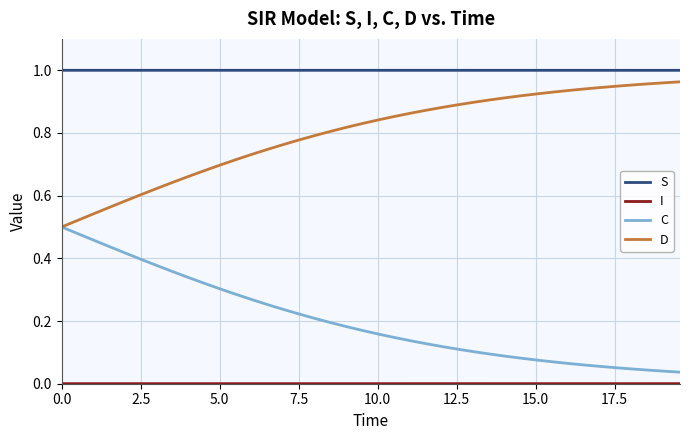

True or false: S and C intersect in this chart.

False